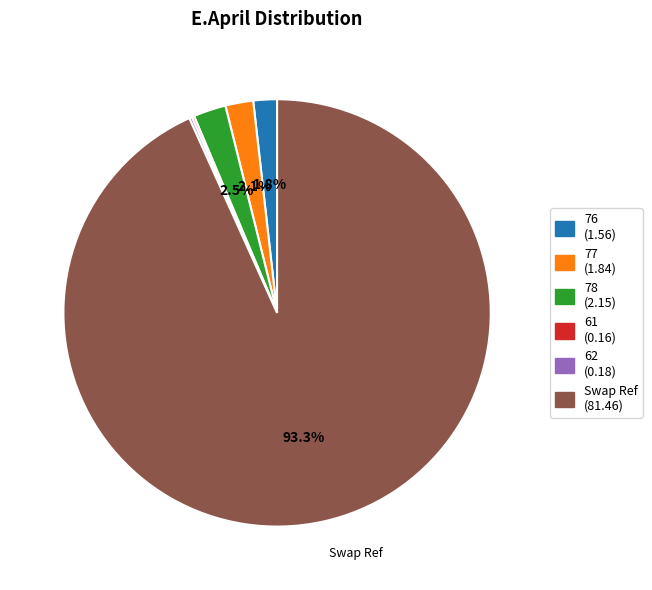

Is 77 the majority of the pie?

No